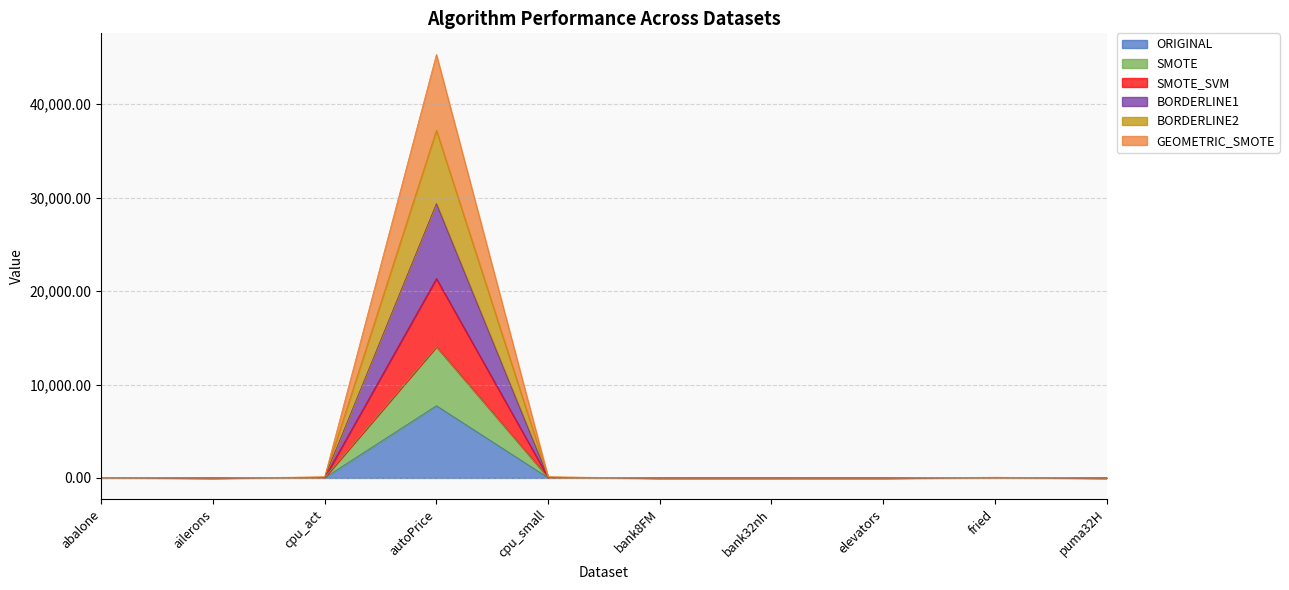

At how many categories does at least one series exceed 849?

1